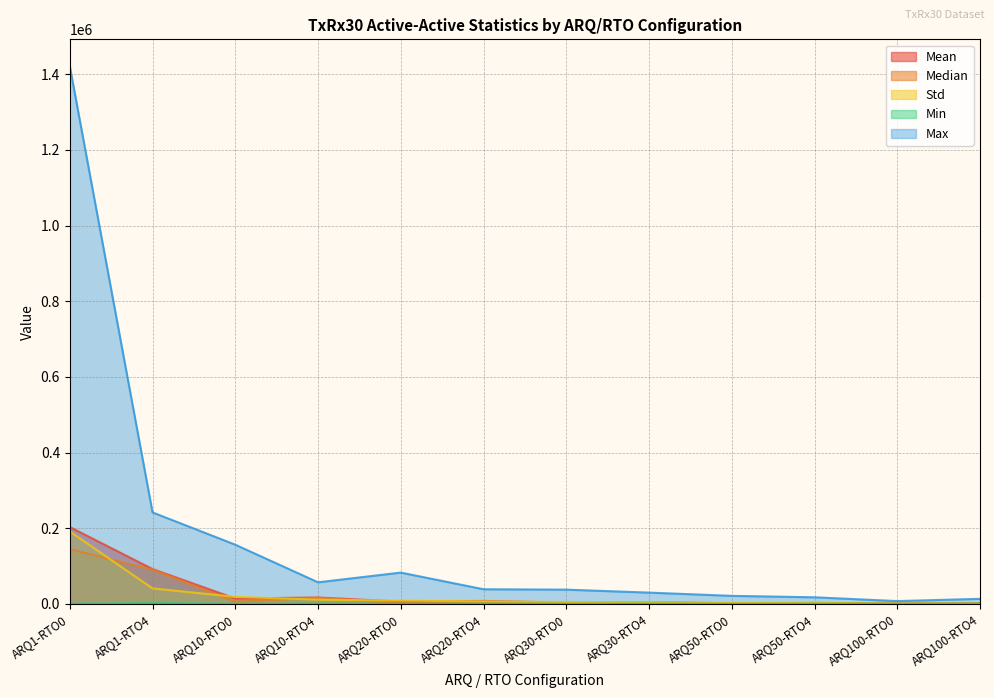

True or false: Std has a value of 2345.0 at ARQ50-RTO4.

True